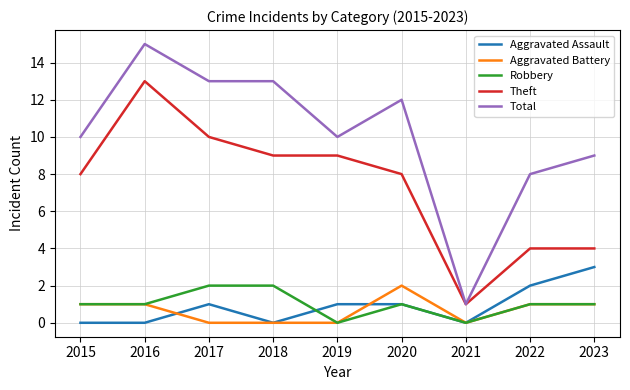

Which category has the lowest value in the Total series?

2021